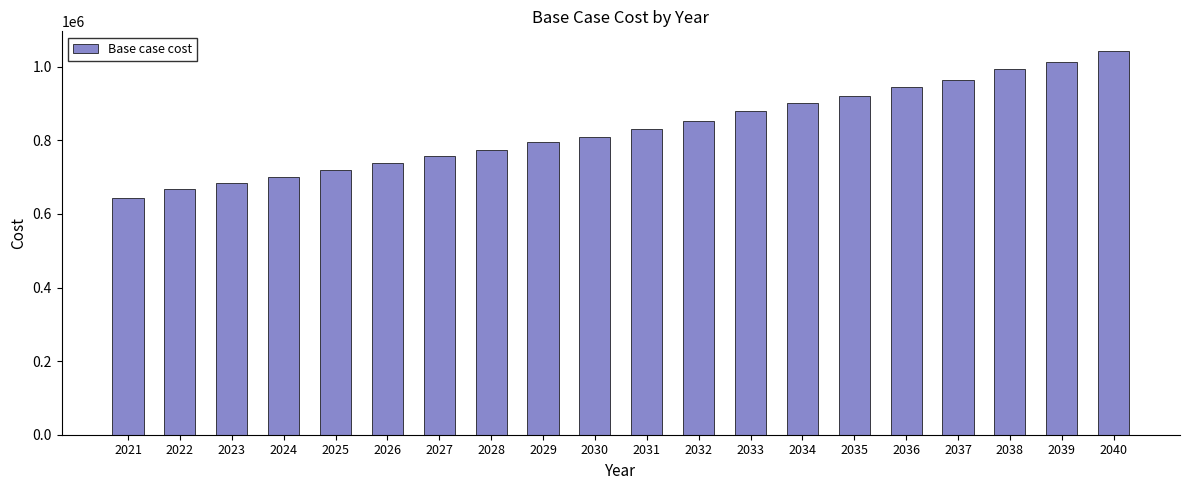

What is the ratio of the value at 2028 to the value at 2034?

0.9